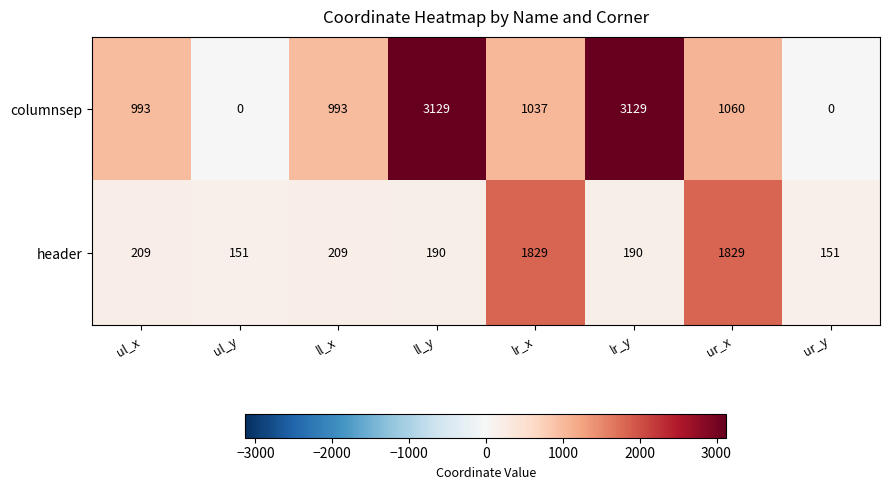

Reading left to right, extract all data points from this chart.

columnsep: ul_x=993	ul_y=0	ll_x=993	ll_y=3129	lr_x=1037	lr_y=3129	ur_x=1060	ur_y=0
header: ul_x=209	ul_y=151	ll_x=209	ll_y=190	lr_x=1829	lr_y=190	ur_x=1829	ur_y=151